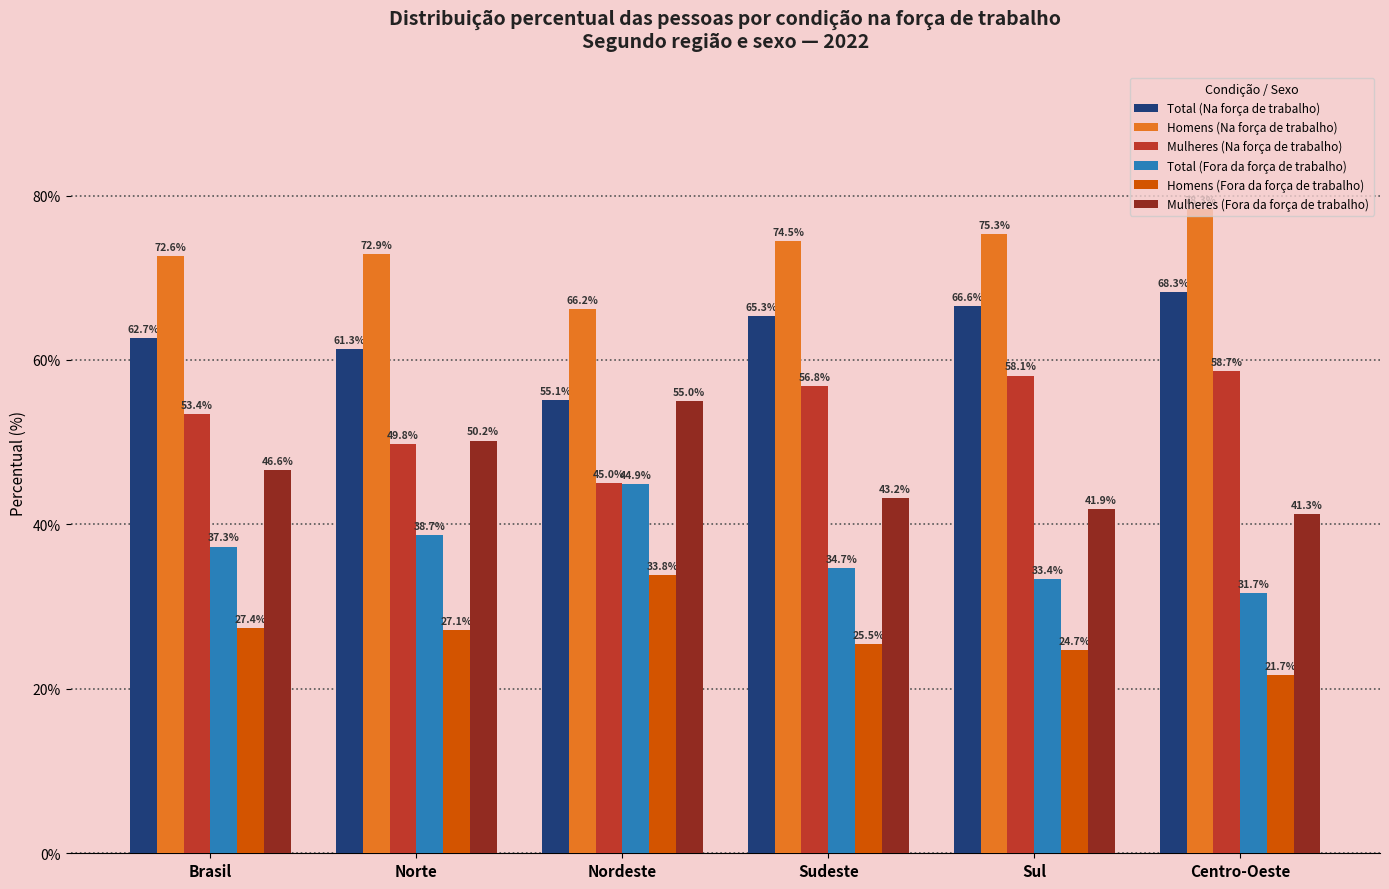

List the labels in order of Total (Fora da força de trabalho) value, smallest first.

Centro-Oeste, Sul, Sudeste, Brasil, Norte, Nordeste